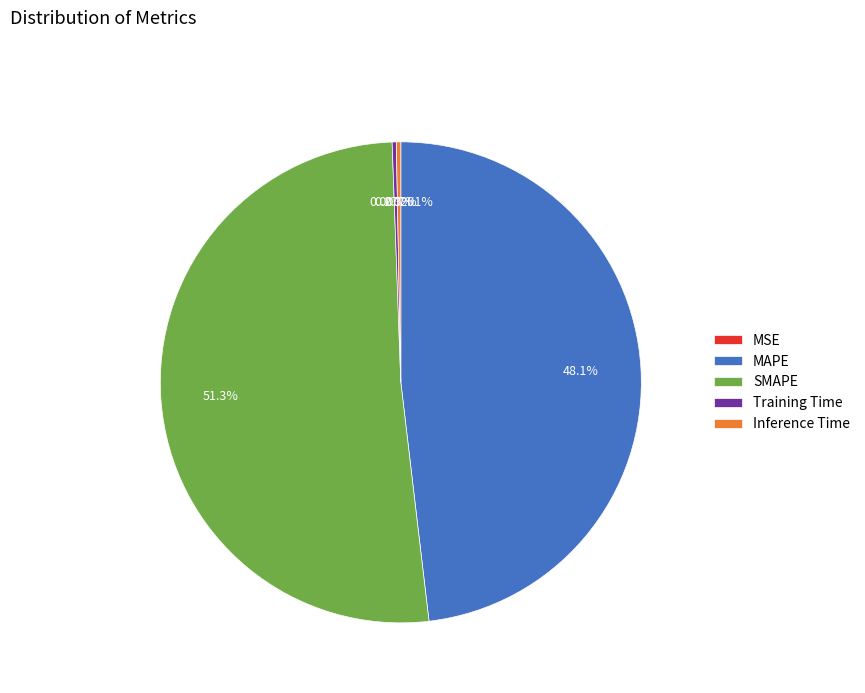

What is the largest slice in the pie chart?

SMAPE